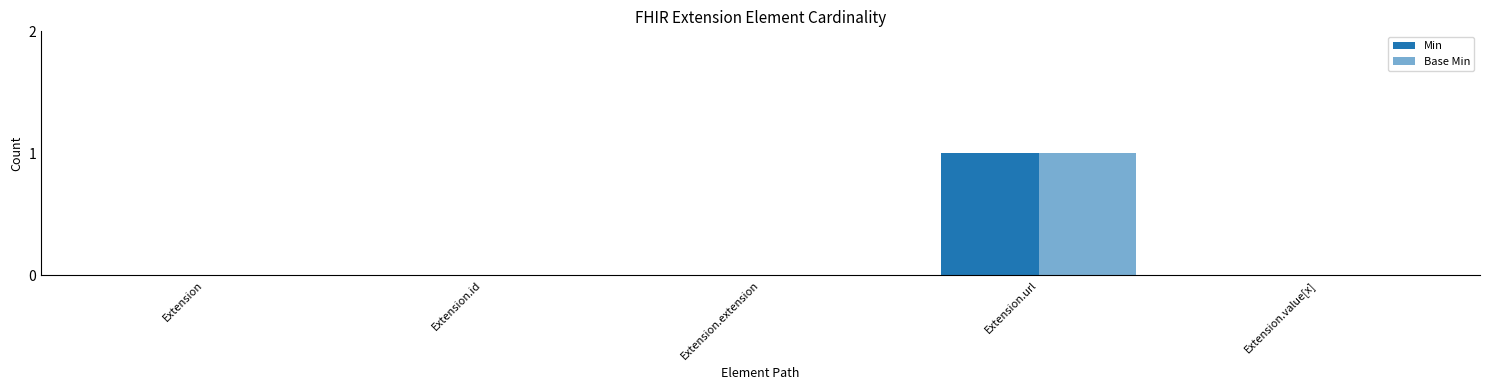

Which series has the largest total across all categories?

Min